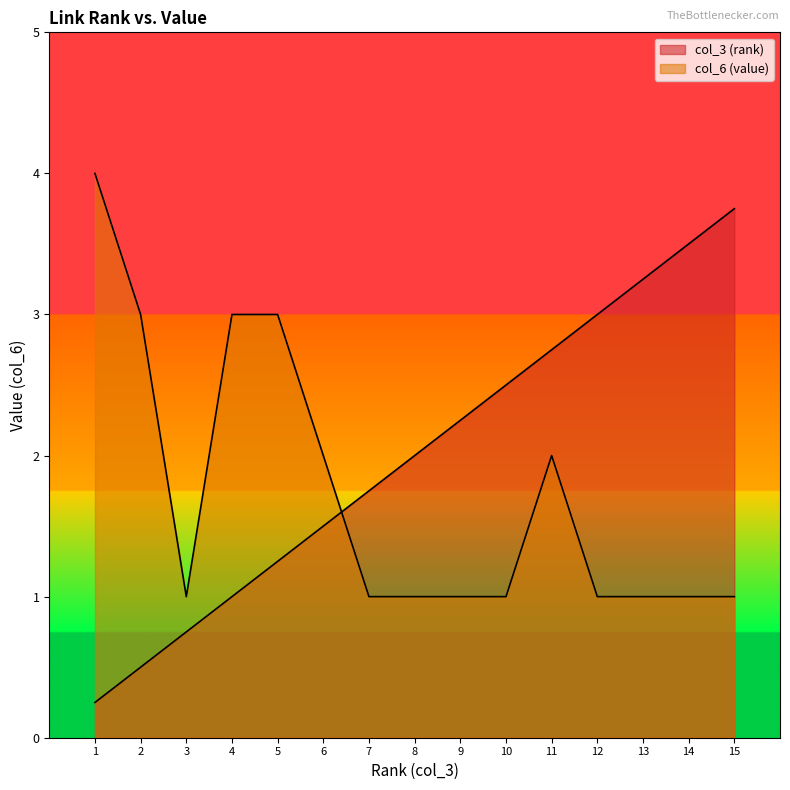

How many times do col_3 (rank) and col_6 (value) cross each other?

1